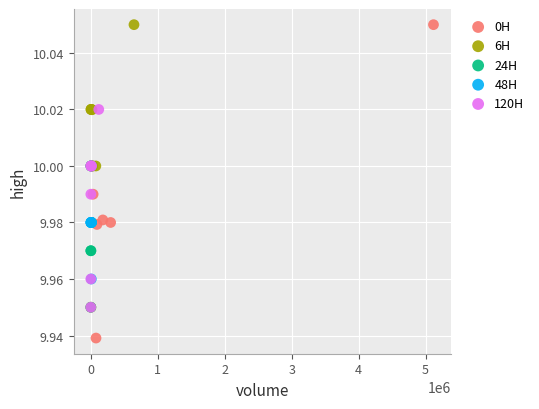

Which series has the widest spread of Y values?

0H